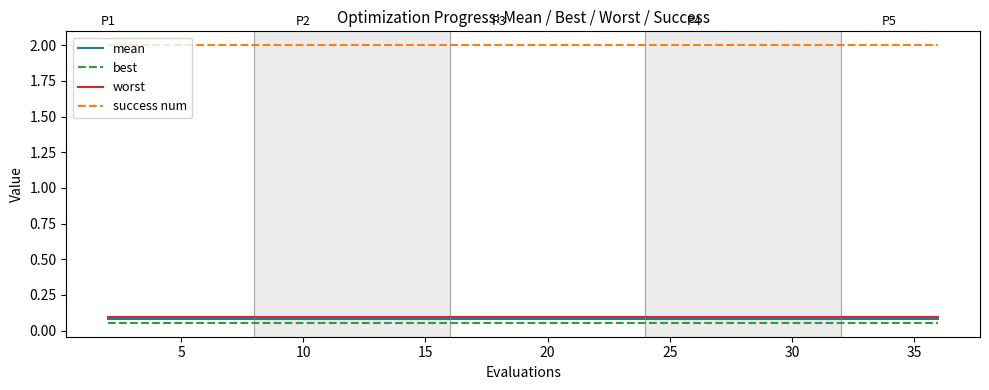

What is the greatest value displayed?

2.0